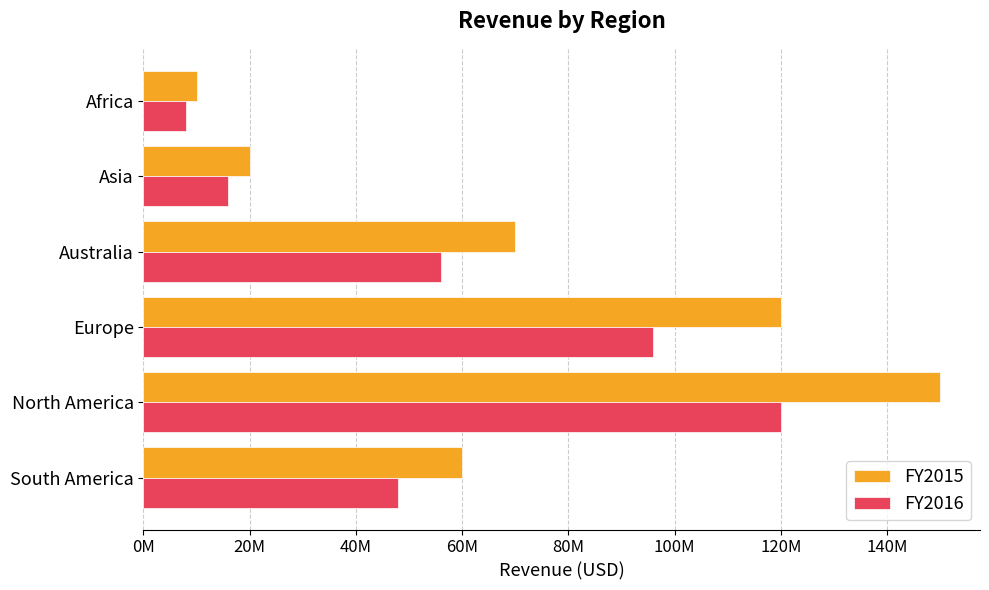

List the series in order of their overall mean, highest first.

FY2015, FY2016